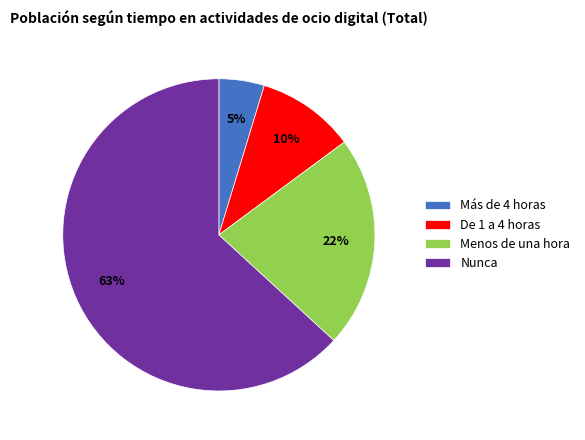

True or false: Nunca accounts for 63% of the total.

True